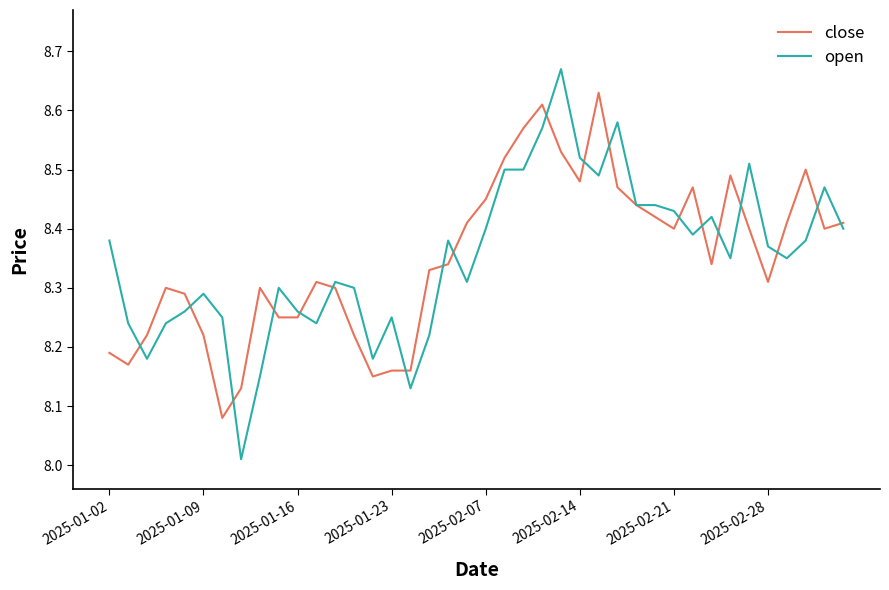

Rank the series by their maximum value, from lowest to highest.

close, open